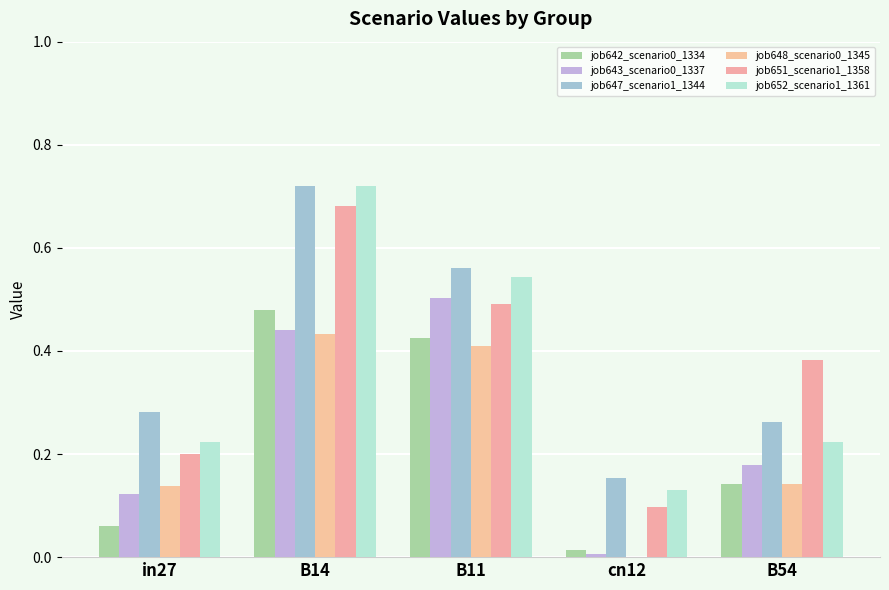

How many categories are shown in the chart?

5